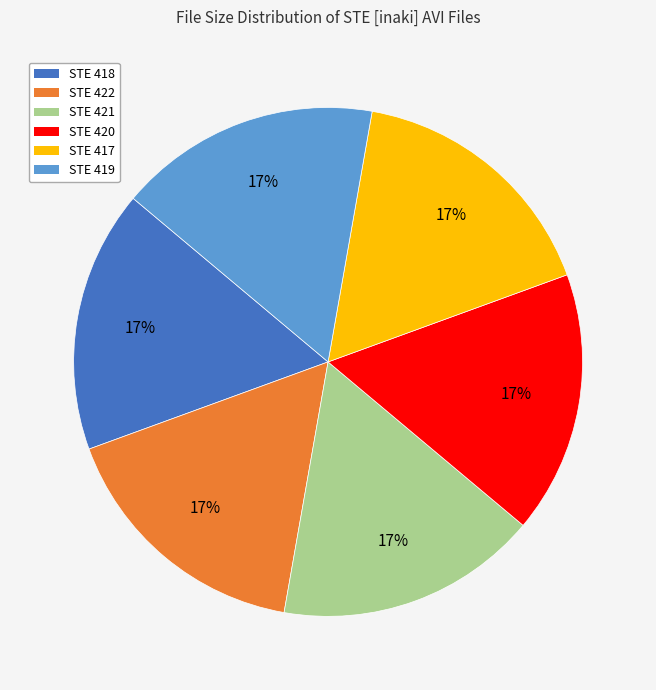

To the nearest percent, what is the average slice percentage?

17%